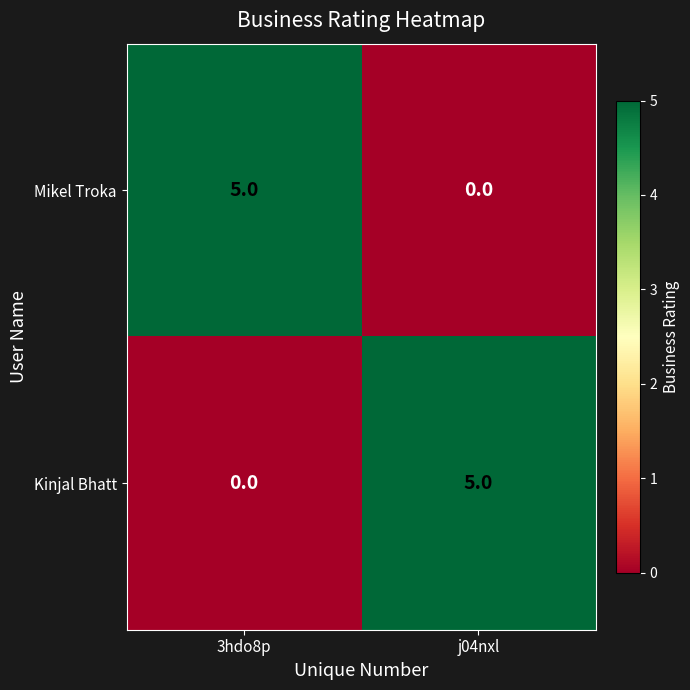

What is the sum of the Mikel Troka values at 3hdo8p and j04nxl?

5